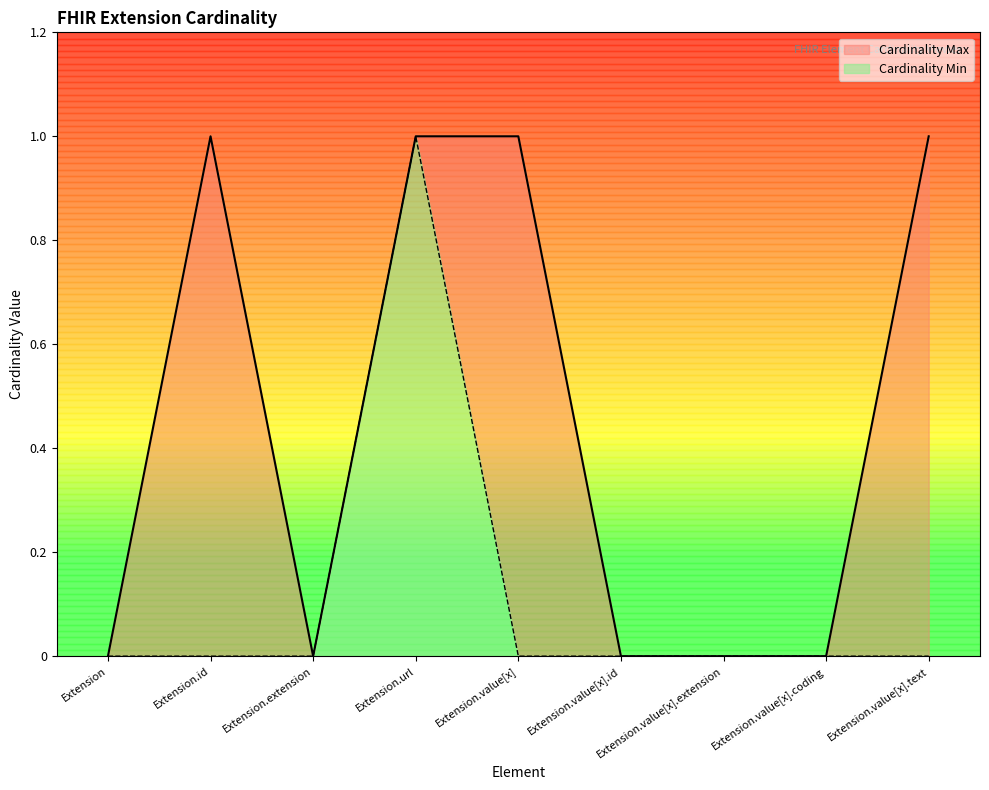

True or false: Cardinality Min and Cardinality Max cross at least once.

False